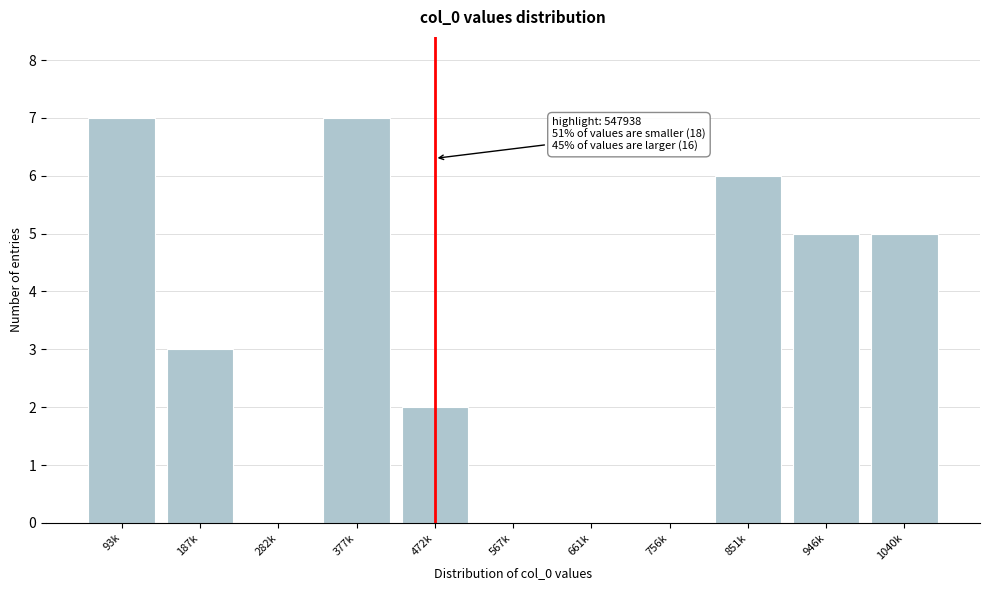

What is the greatest value displayed?

7